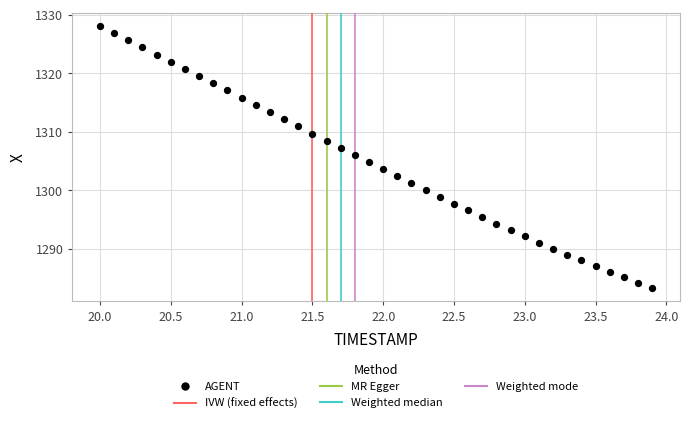

What is the range of X values (max minus min)?

3.9